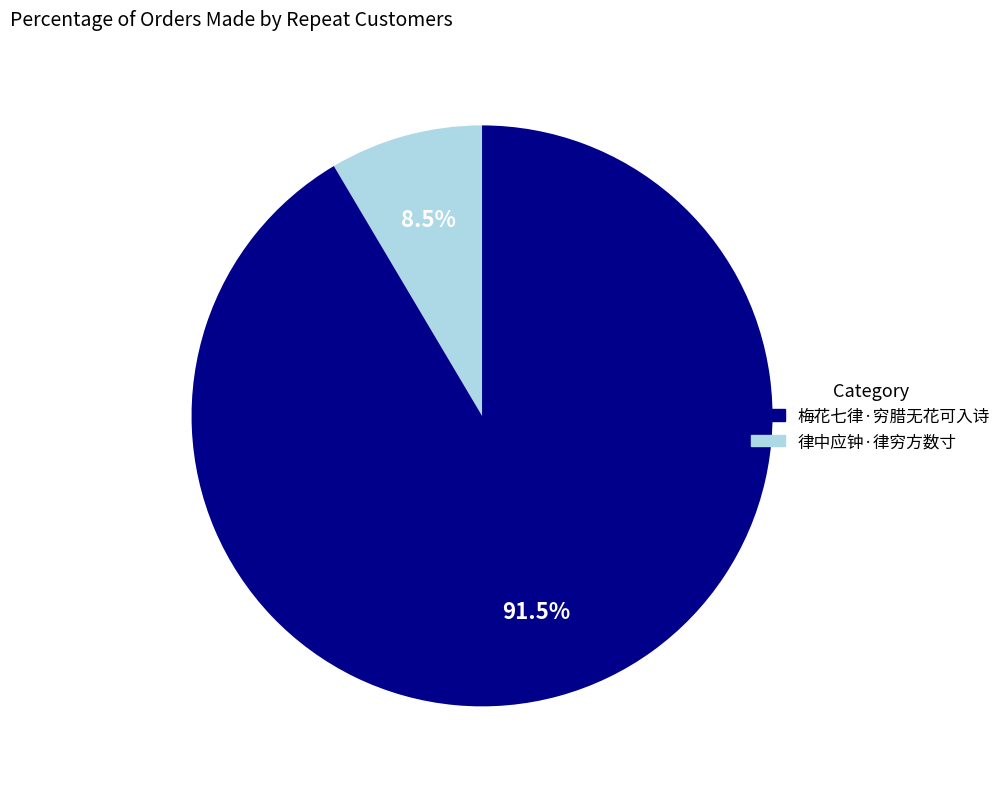

Count the number of slices in the pie.

2